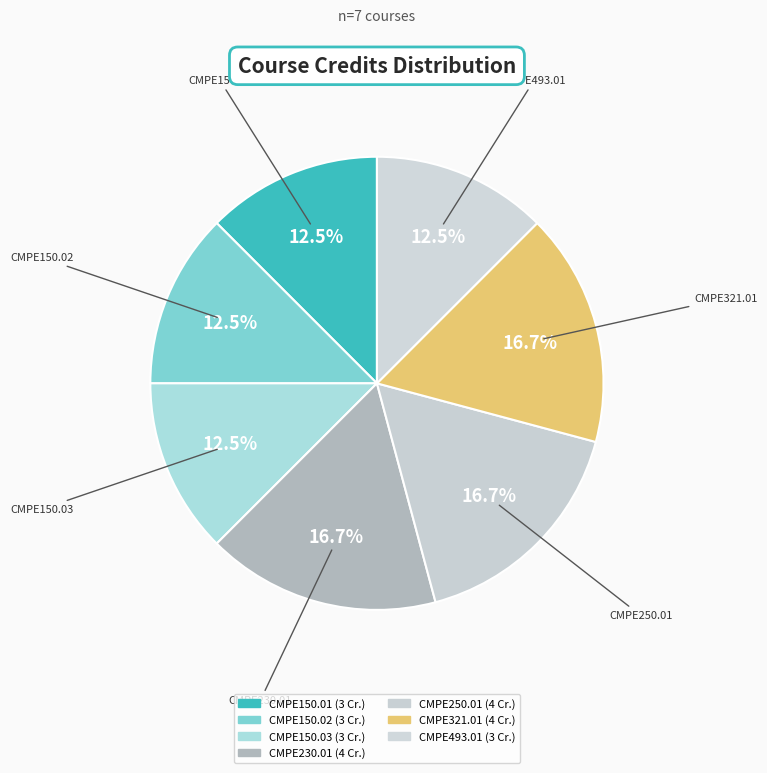

What percentage is the CMPE150.02 slice, to the nearest percent?

12%